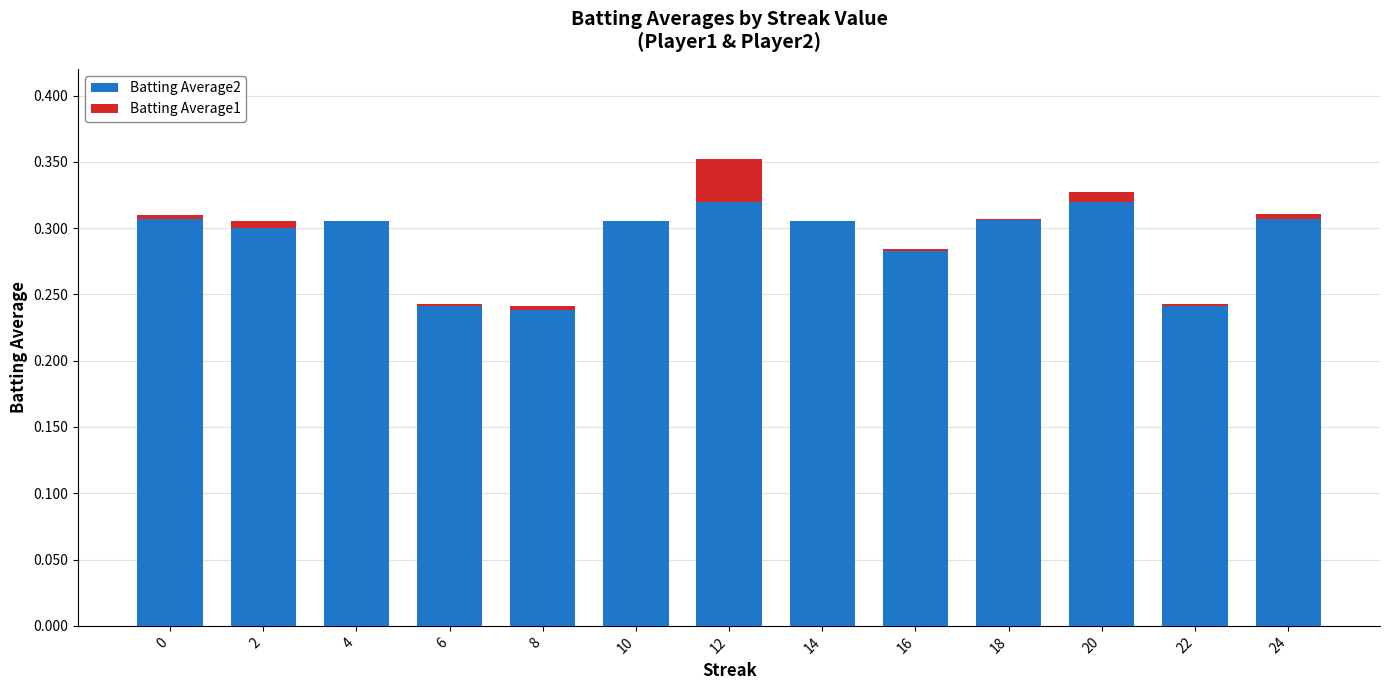

At which category is the sum across all series the highest?

12